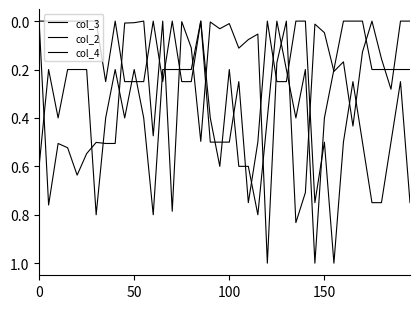

How many lines are shown in the chart?

3